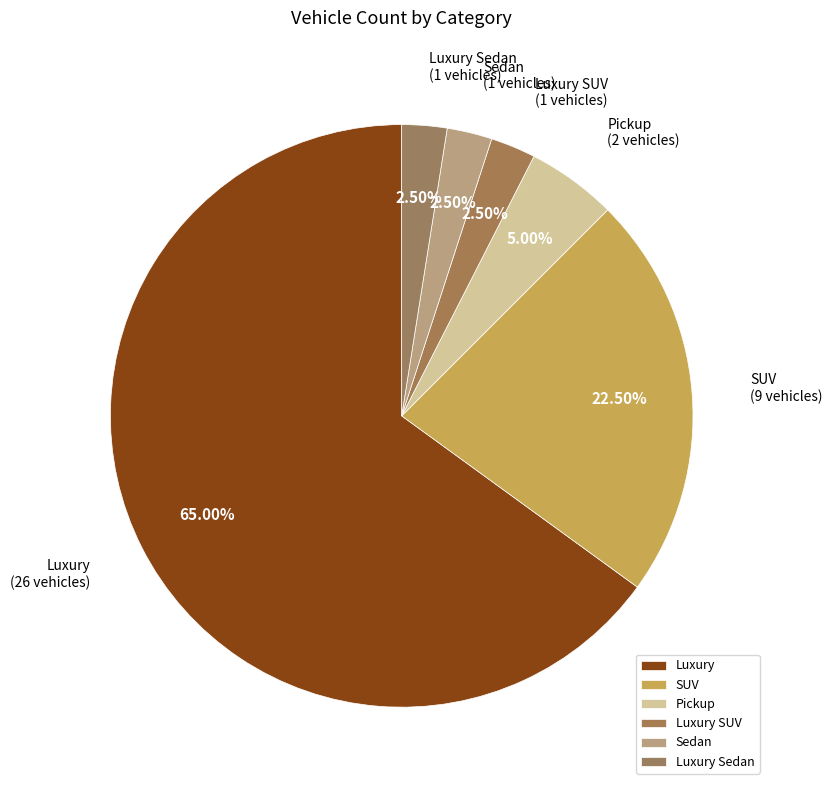

What is the total percentage of SUV and Sedan?

25.0%